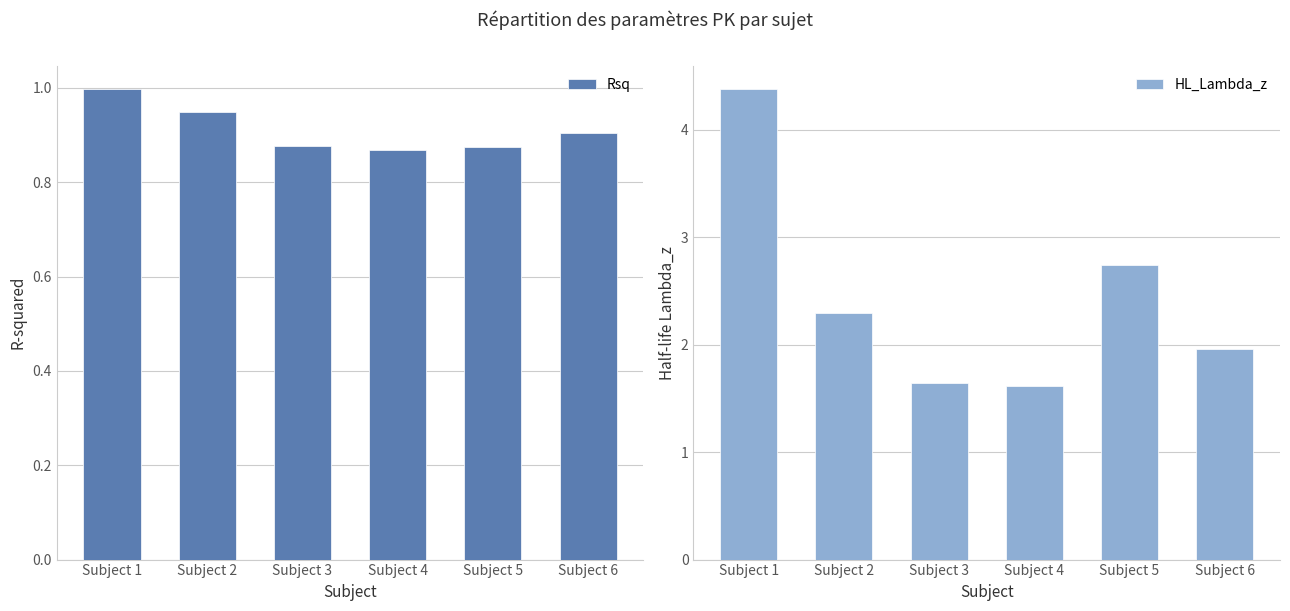

What is the average value of the HL_Lambda_z series?

2.4